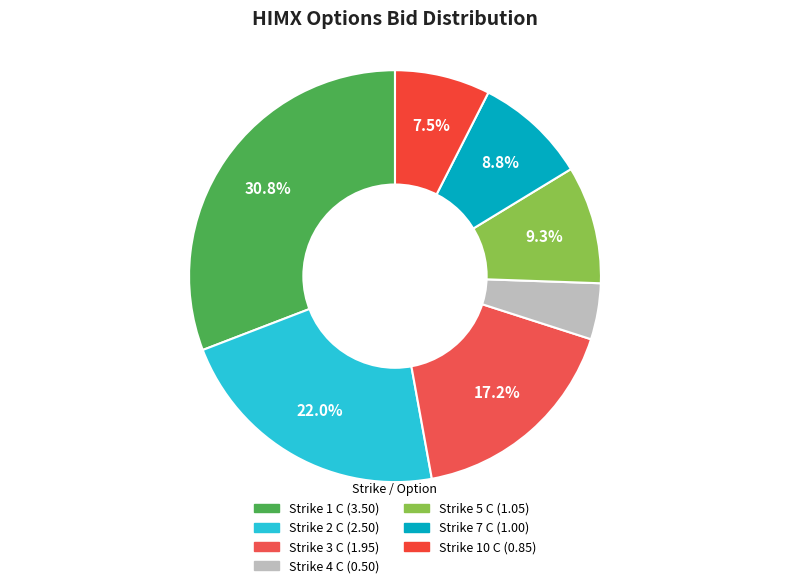

Is it true that Strike 3 C is 12% of the pie?

False